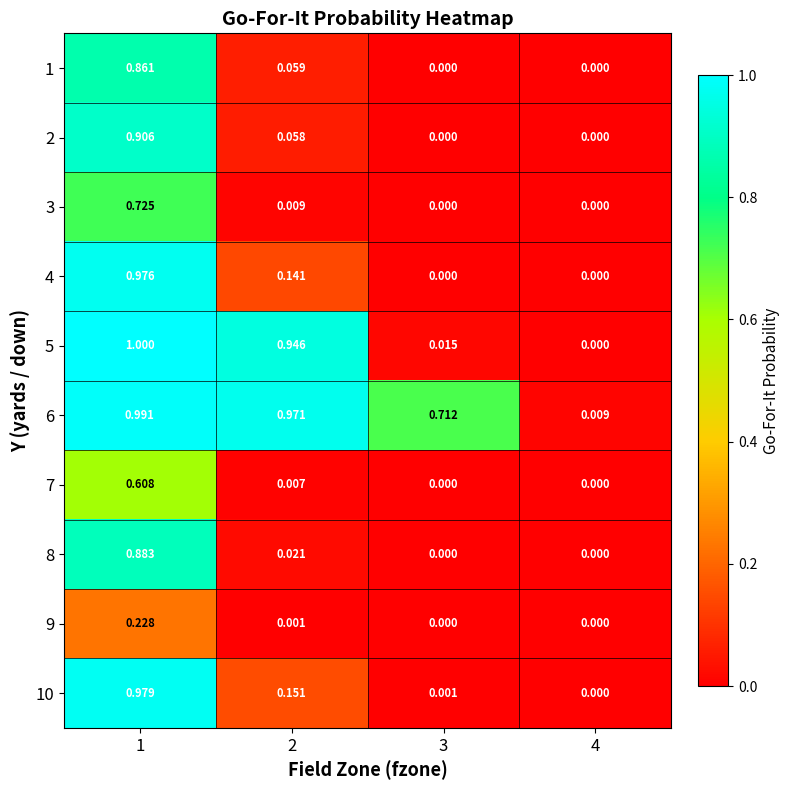

Is the value of 10 at 3 greater than the value of 8 at 2?

No